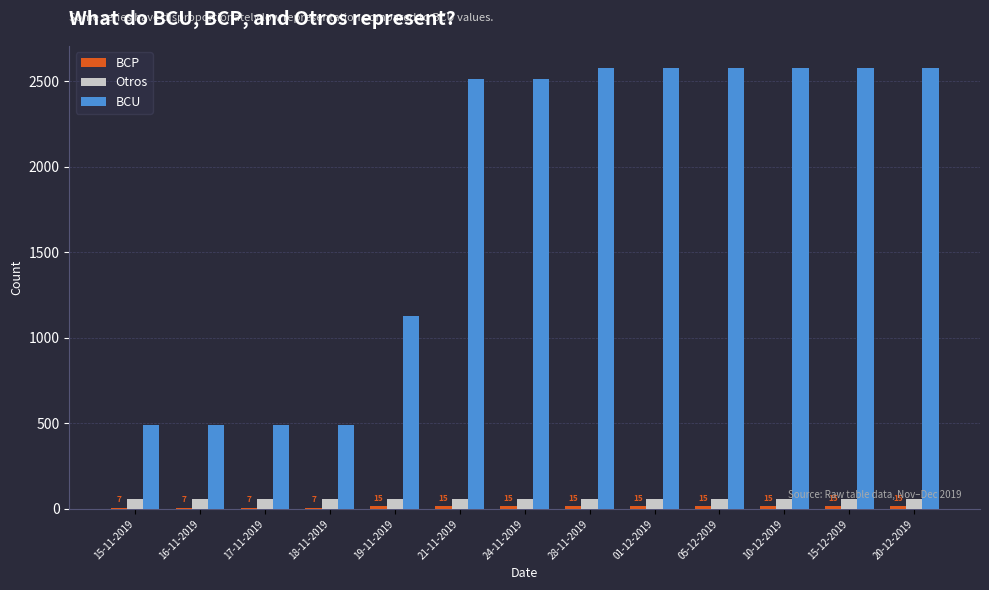

What is the maximum value shown in the chart?

2578